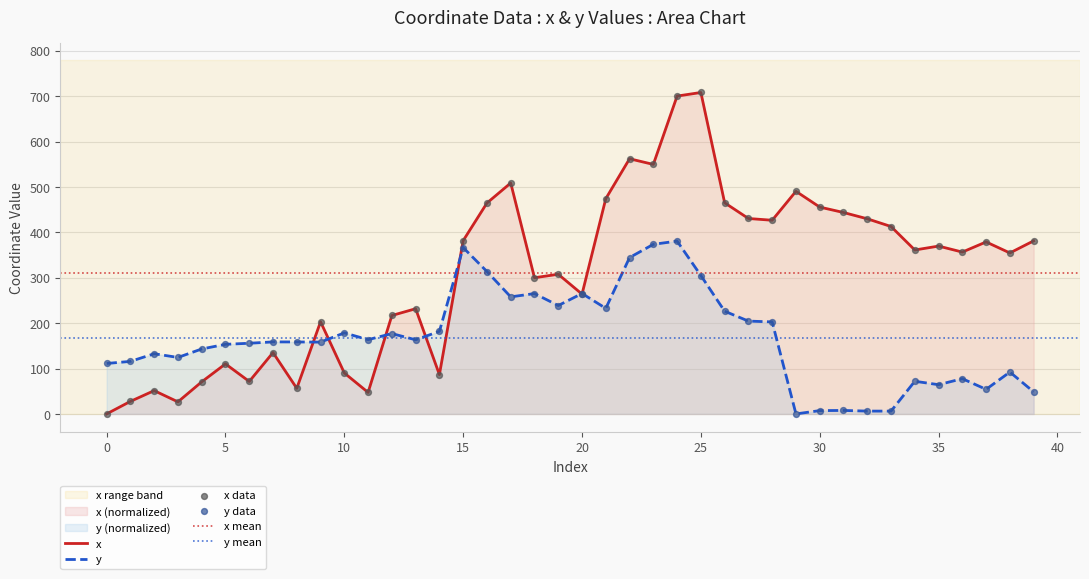

Which series reaches the minimum Y coordinate?

x